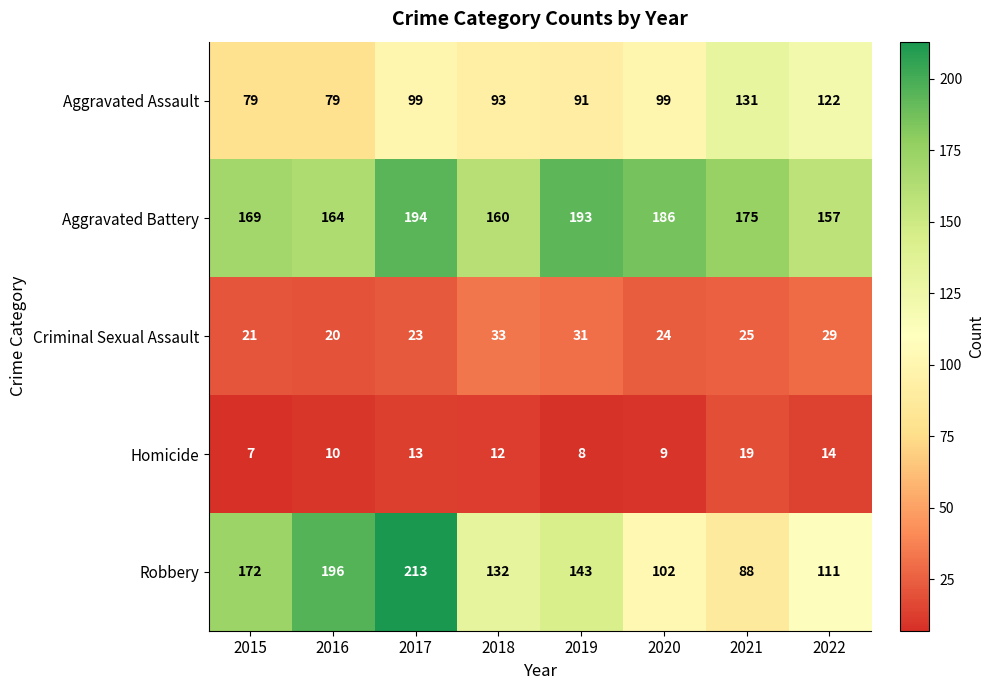

How many data points does each series have?

8